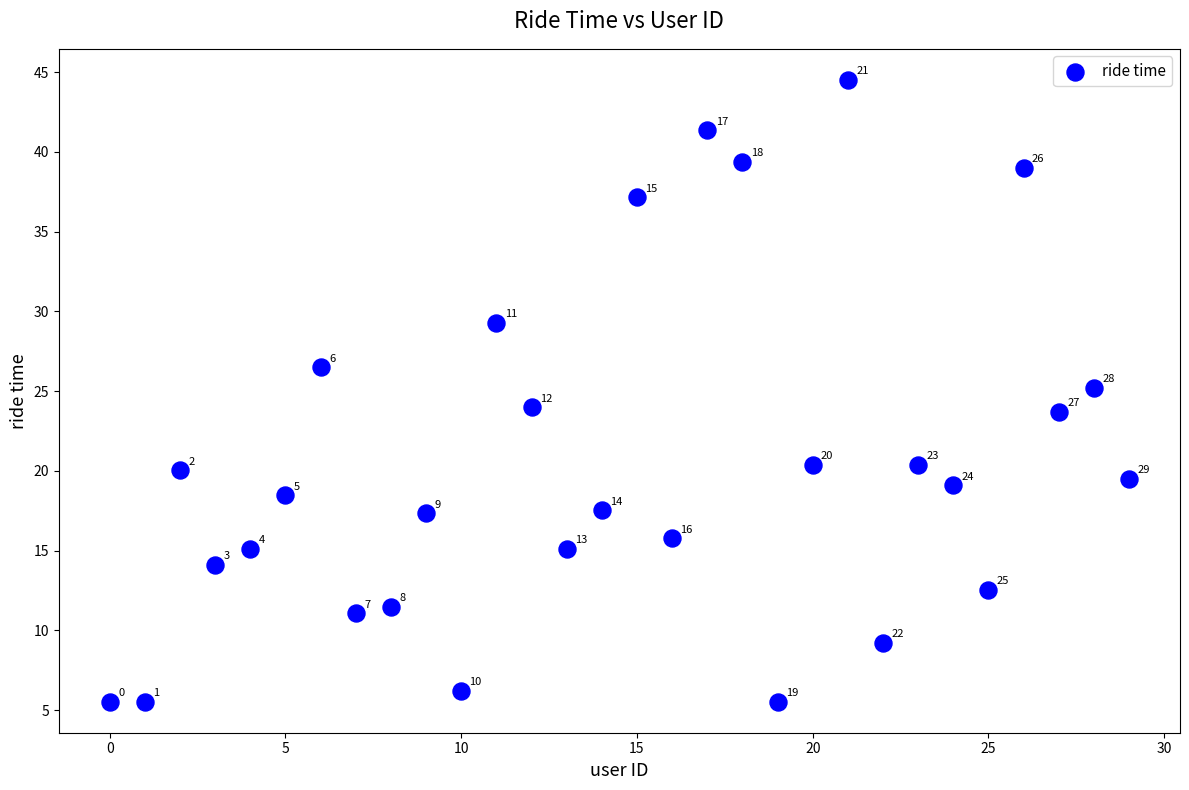

What Y value in the scatter plot is closest to 25?

25.2